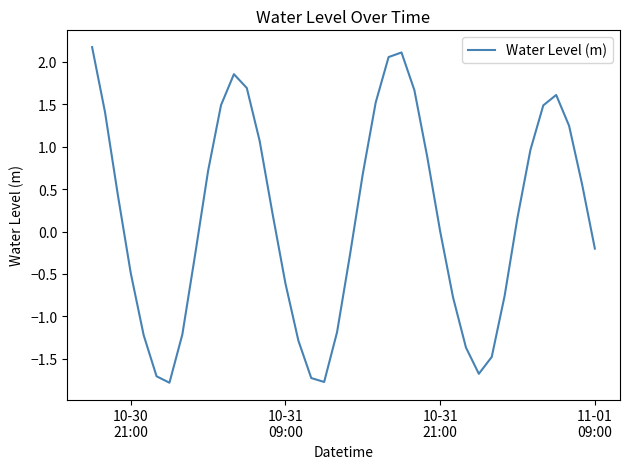

What is the greatest value displayed?

2.2